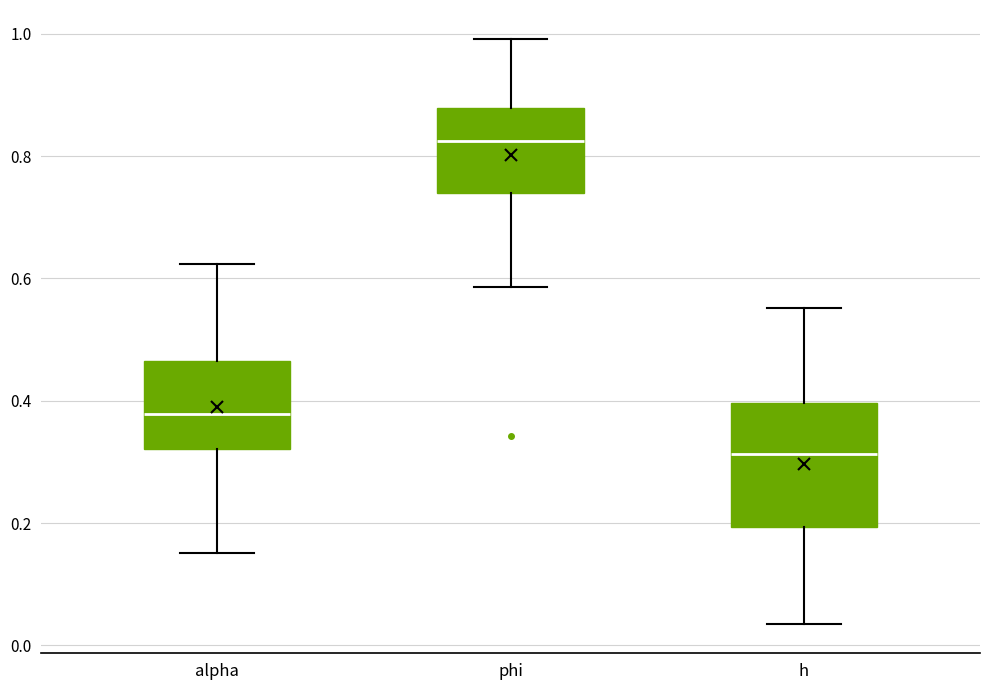

Reading left to right, read every box against the y-axis: the position of its median line, the range the box covers, and the ends of its whiskers. The values are not printed on the chart, so give them approximately, as read against the axis.

alpha: median 0.38, box 0.32 to 0.46, whiskers 0.16 to 0.62
phi: median 0.82, box 0.74 to 0.88, whiskers 0.58 to 1.00
h: median 0.32, box 0.20 to 0.40, whiskers 0.04 to 0.56